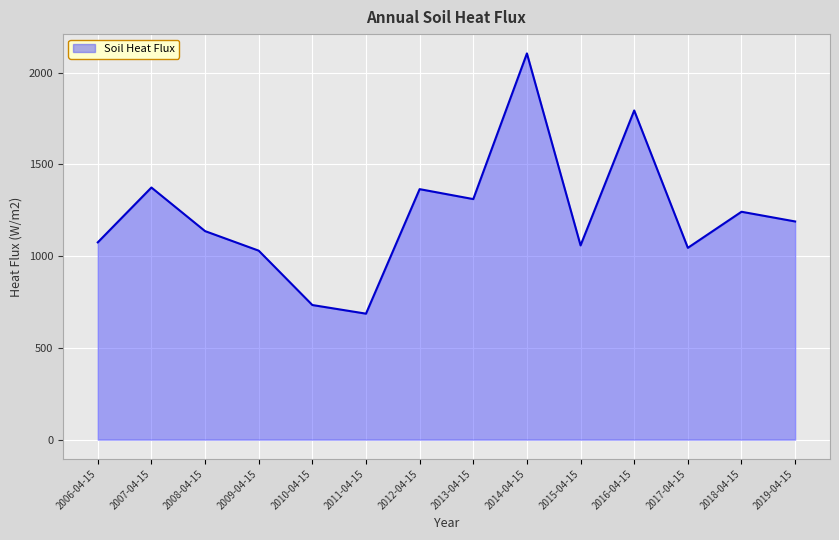

The value at 2014-04-15 is 3351.8. True or false?

False